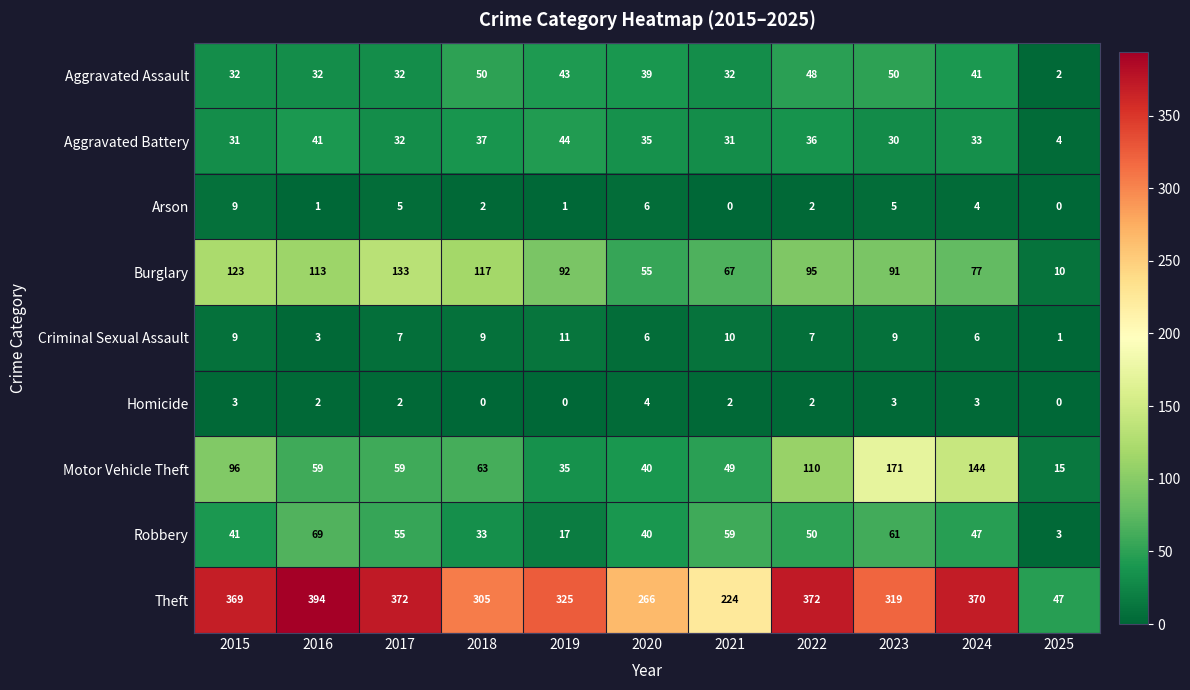

Which series has the largest range (max minus min)?

Theft